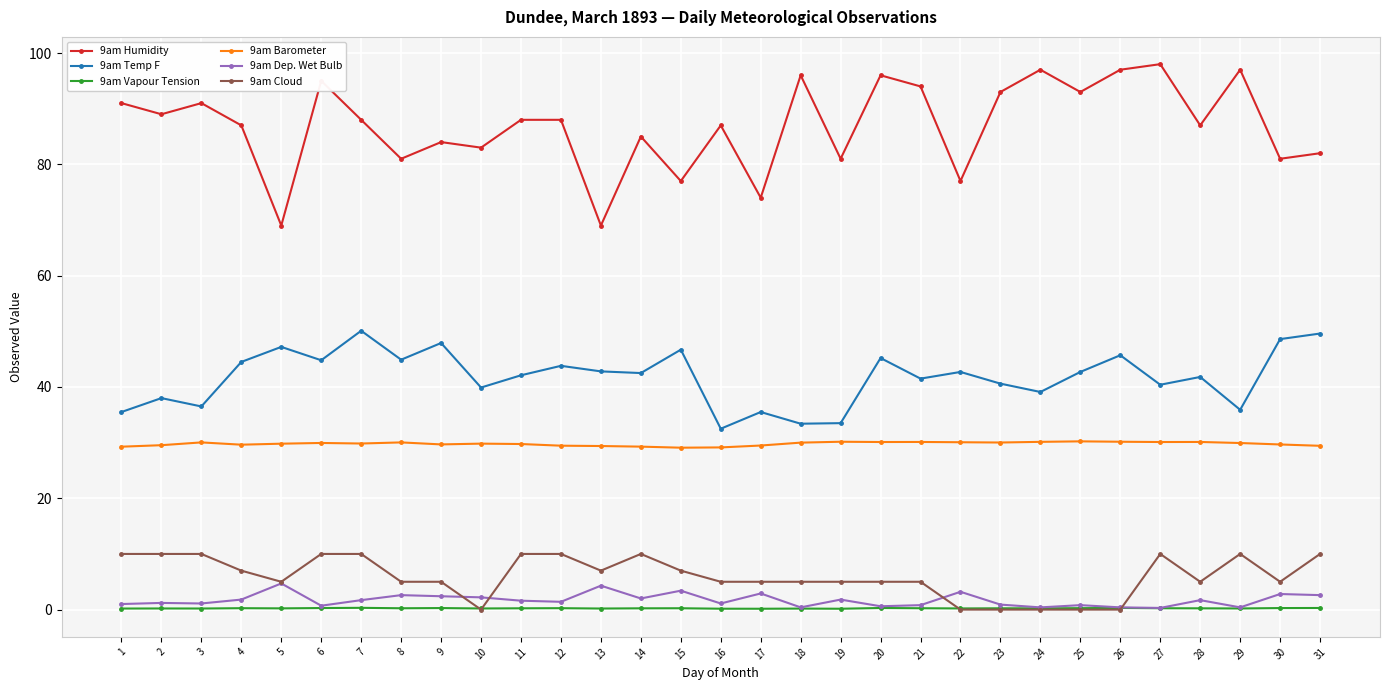

What are all the series names shown in the legend?

9am Humidity, 9am Temp F, 9am Vapour Tension, 9am Barometer, 9am Dep. Wet Bulb, 9am Cloud